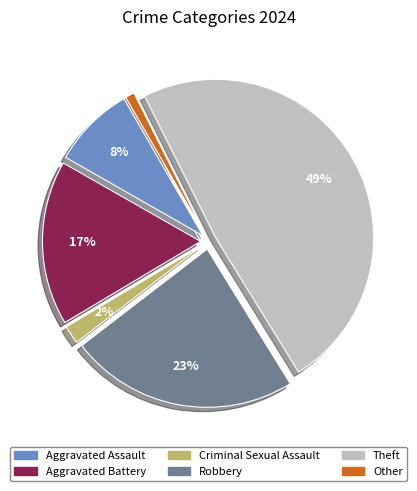

To the nearest percent, what percentage of the pie is Theft?

49%